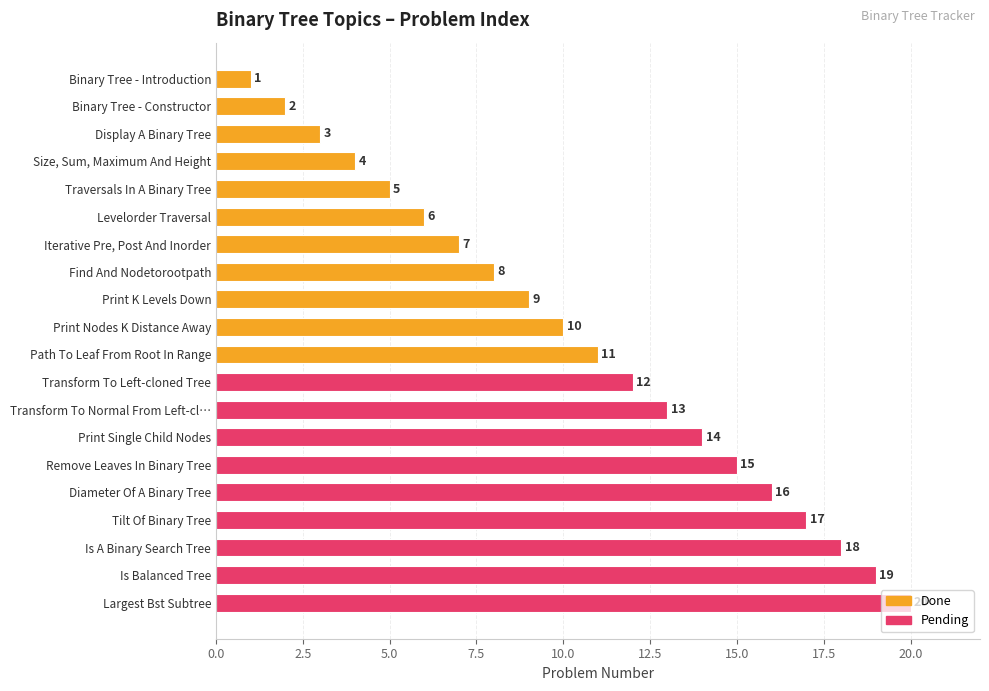

Count the number of data series in this chart.

1